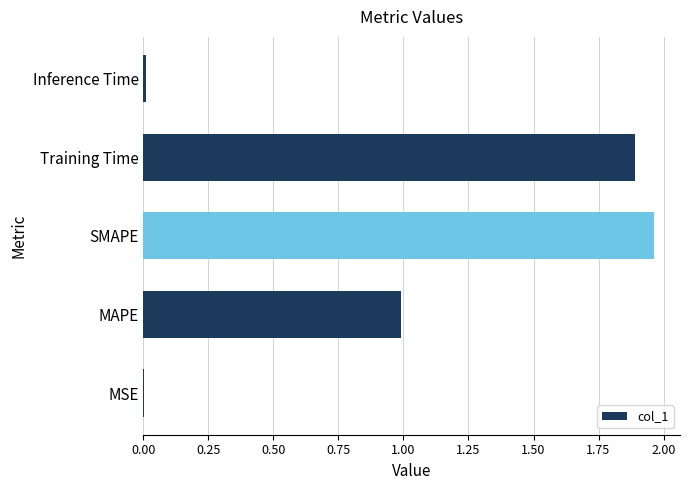

What is the sum of all values?

4.9